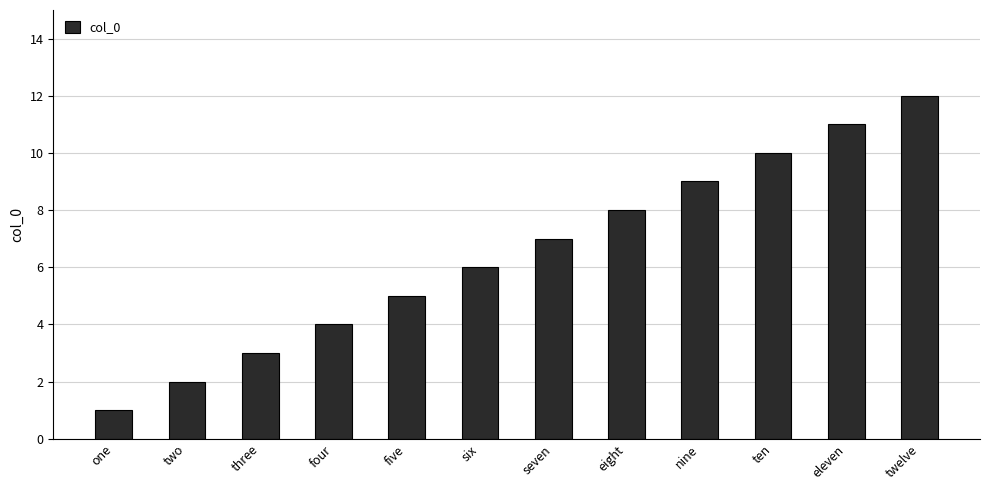

The chart shows a value of 10 at ten. True or false?

True